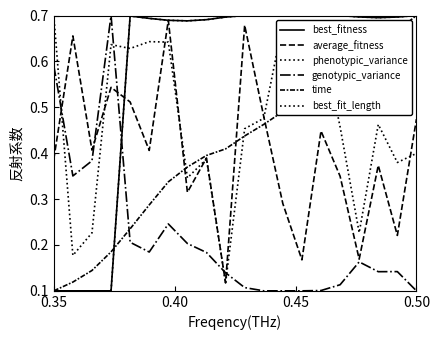

Is this an area chart (filled region under the line)?

No